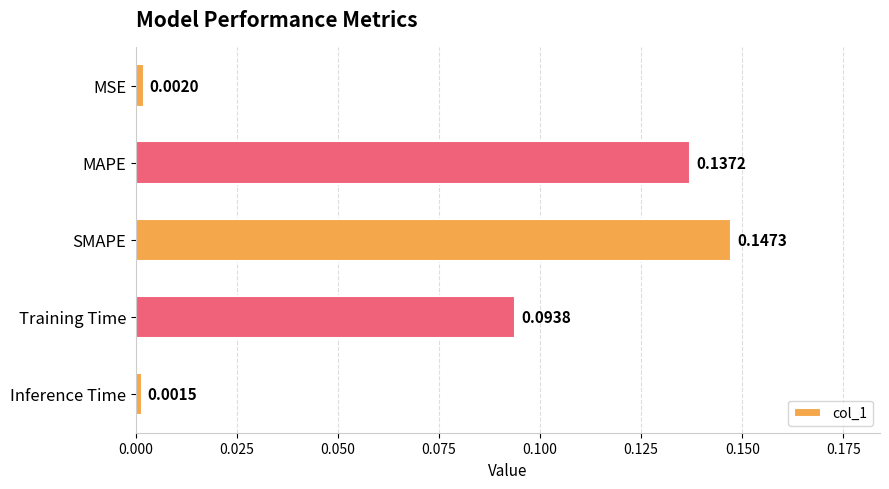

Rank the categories by value from lowest to highest.

Inference Time, MSE, Training Time, MAPE, SMAPE